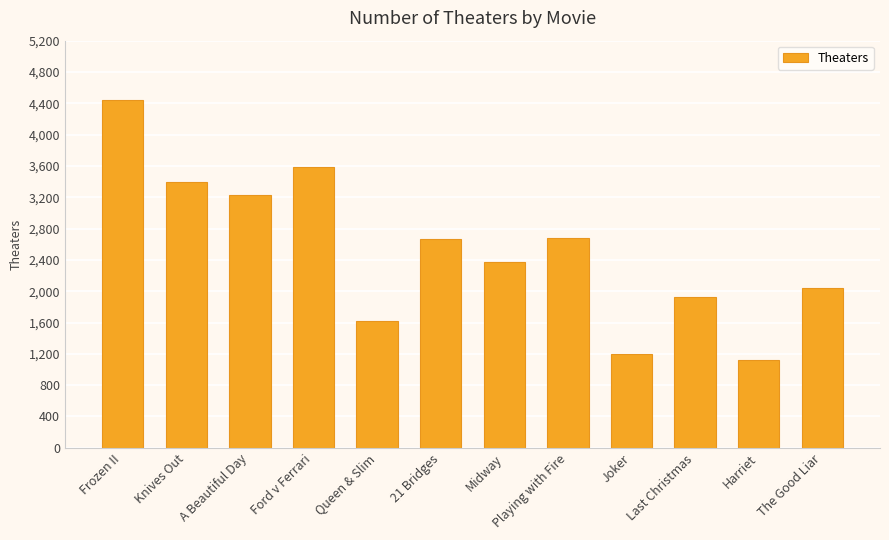

What is the change in value from 21 Bridges to Harriet?

-1542